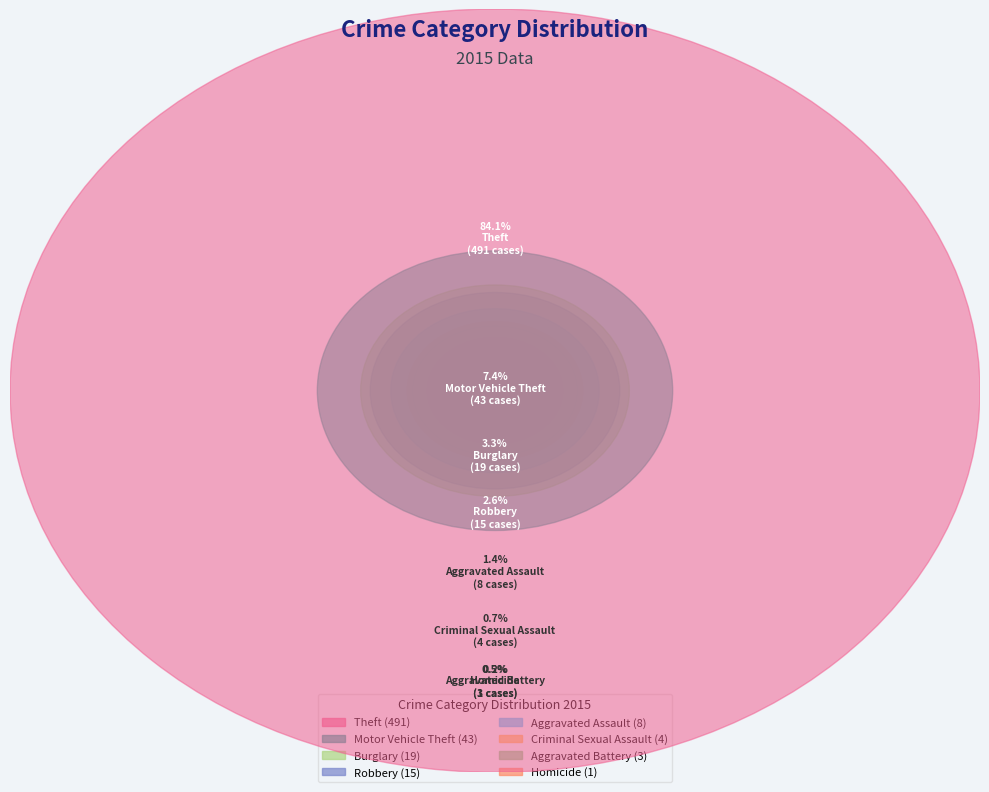

Which has a higher value, Aggravated Assault or Robbery?

Robbery